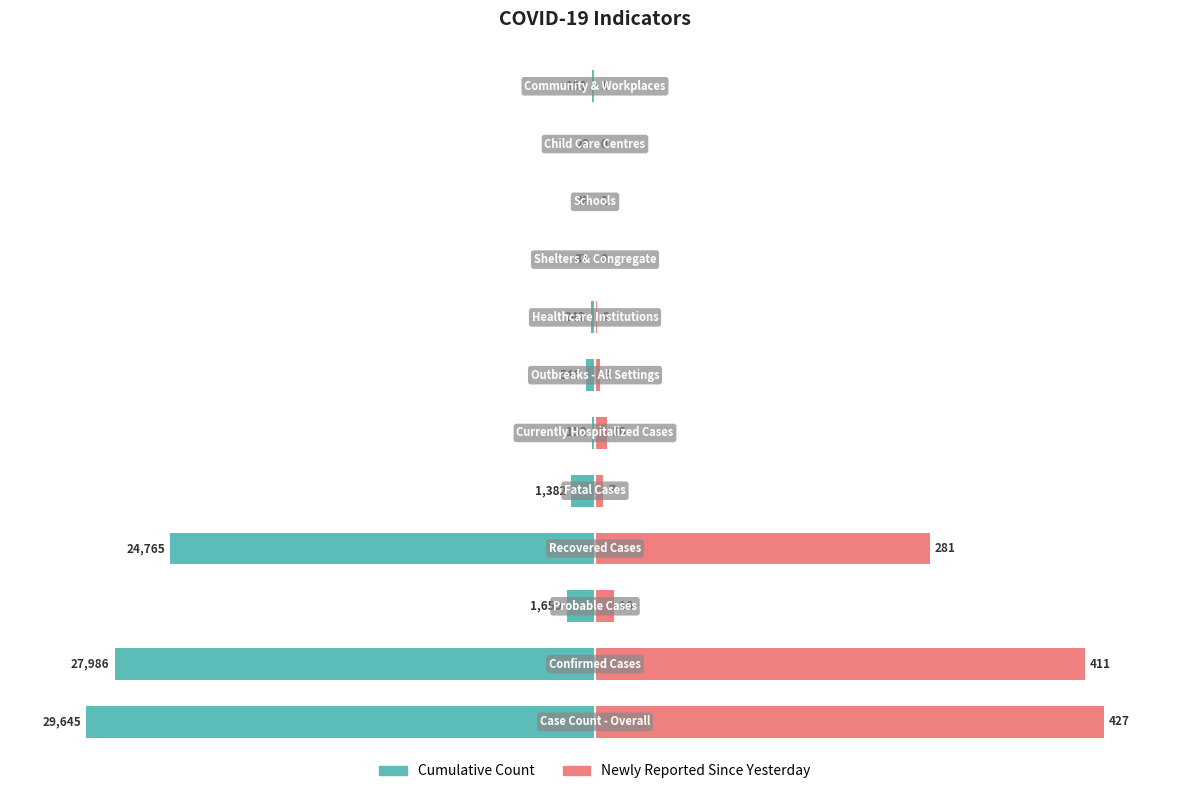

Is it true that Cumulative Count equals -1.2 at 7?

False